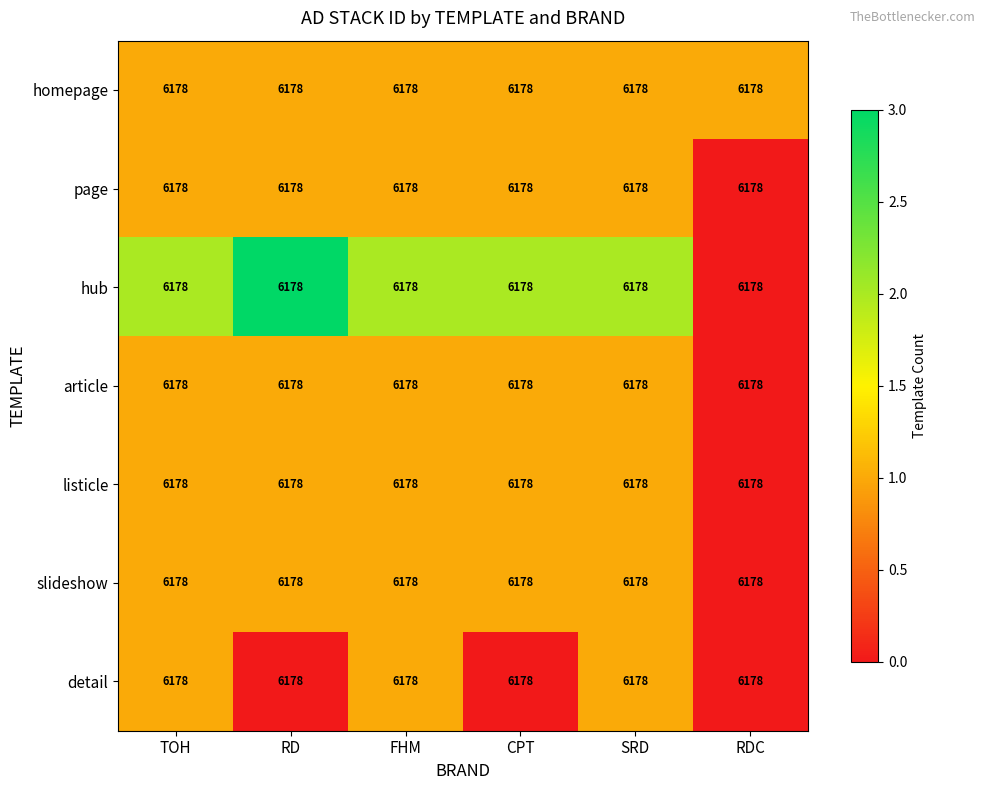

Rank the series at CPT from highest to lowest value.

hub, homepage, page, article, listicle, slideshow, detail